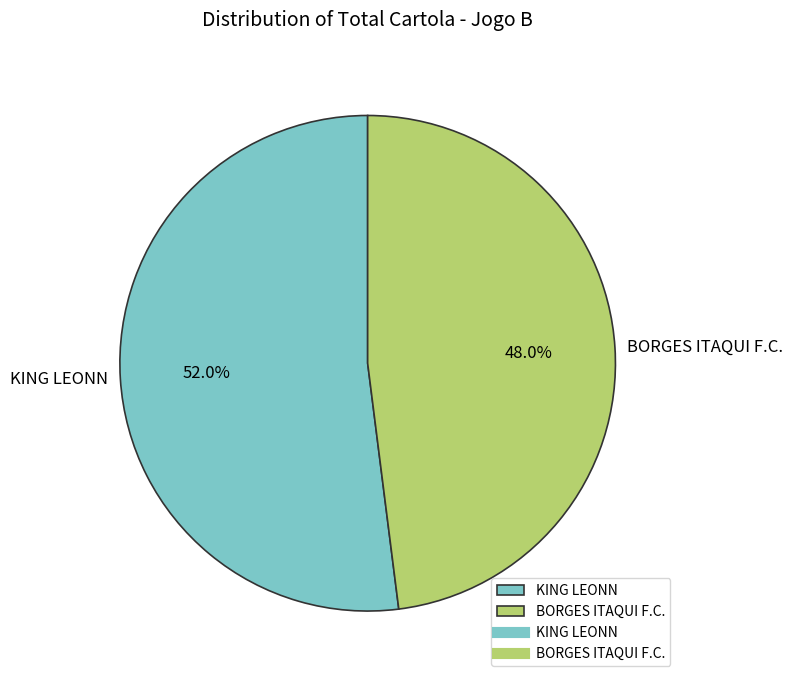

Between KING LEONN and BORGES ITAQUI F.C., which is larger?

KING LEONN